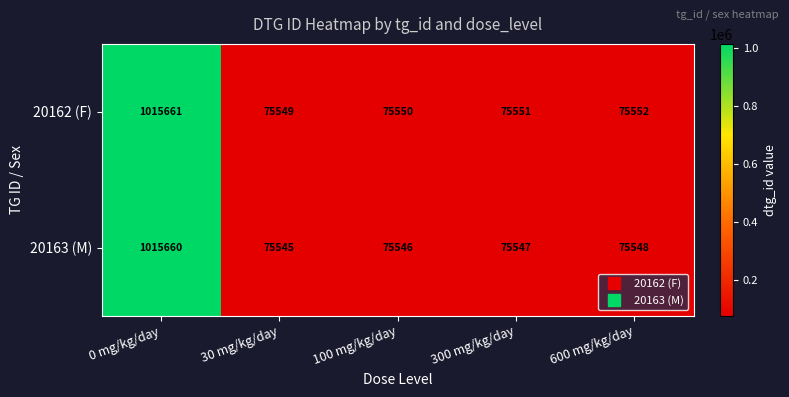

At which category is the sum across all series the highest?

0 mg/kg/day